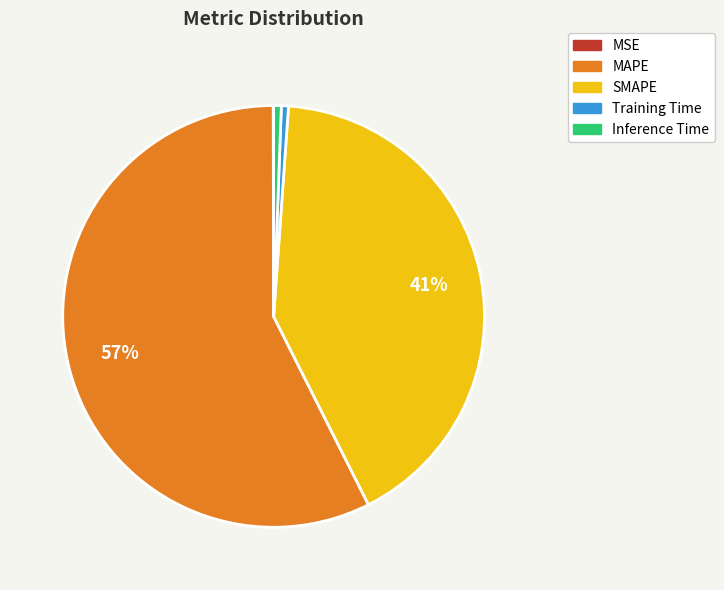

Does Training Time represent more than half of the total?

No